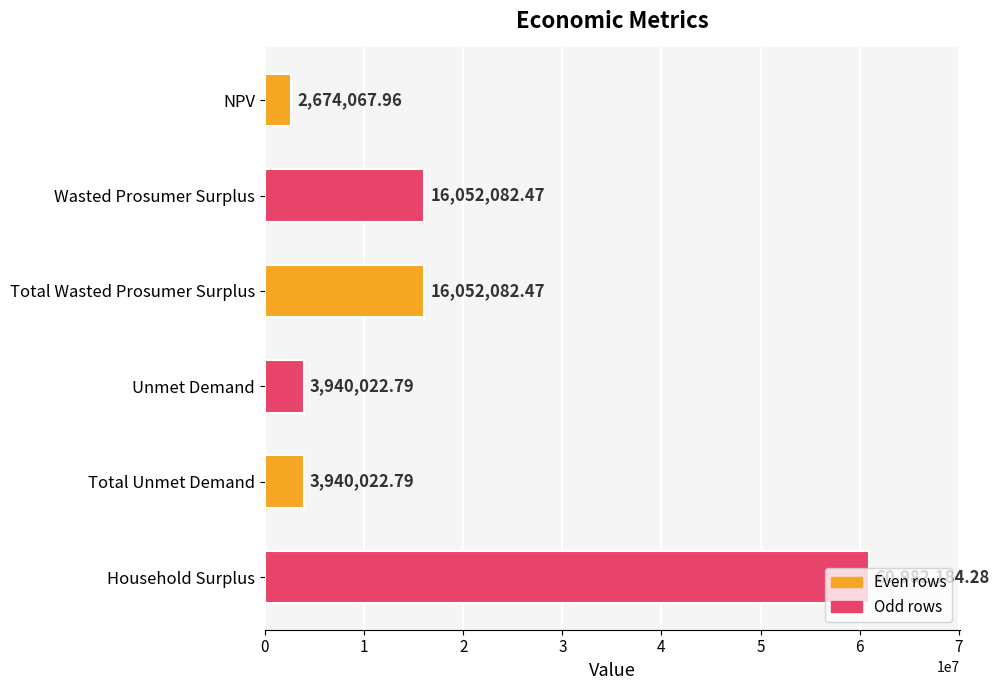

Does the chart contain stacked bars?

No